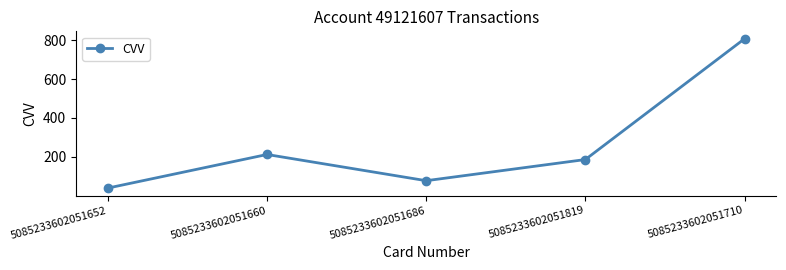

At which category does the chart reach its minimum across all series?

5085233602051652